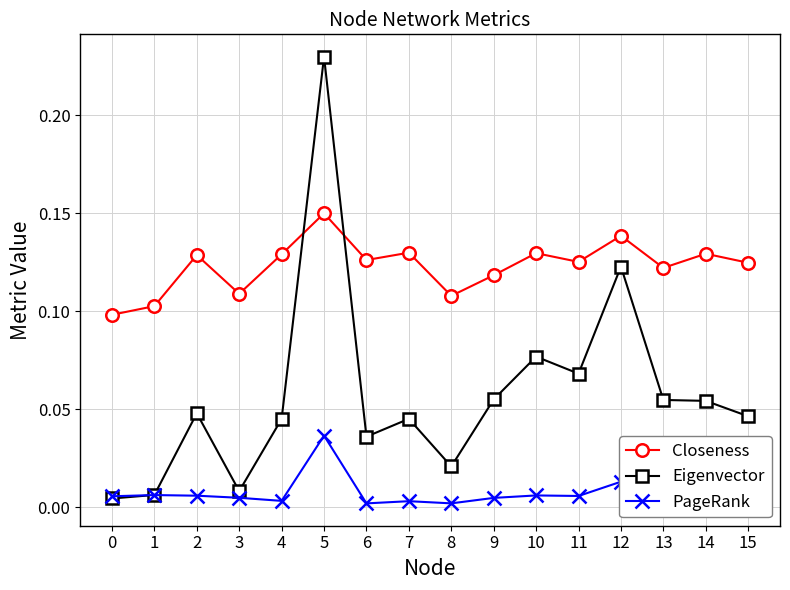

What are all the series names shown in the legend?

Closeness, Eigenvector, PageRank